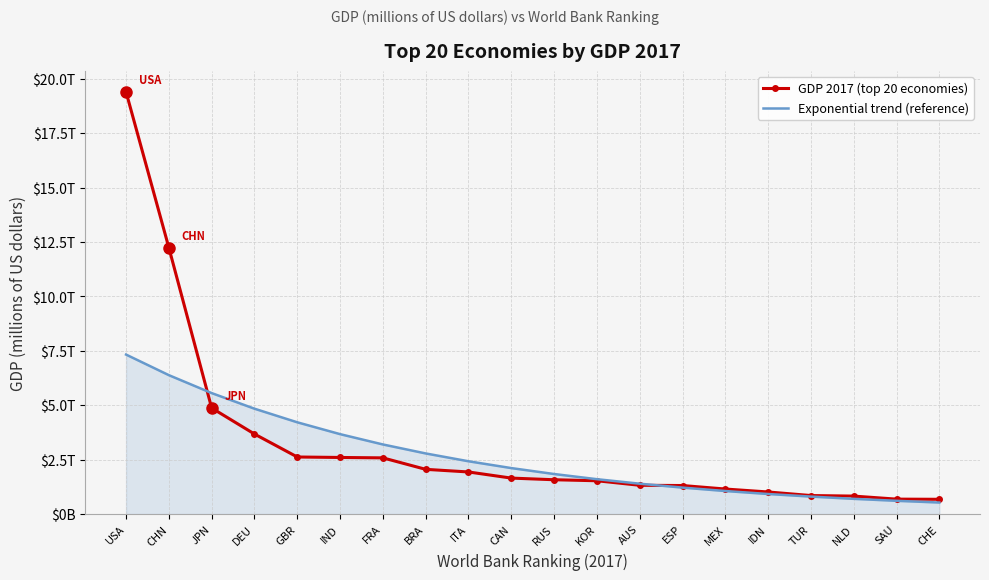

True or false: GDP 2017 (top 20 economies) and Exponential trend (reference) intersect in this chart.

True